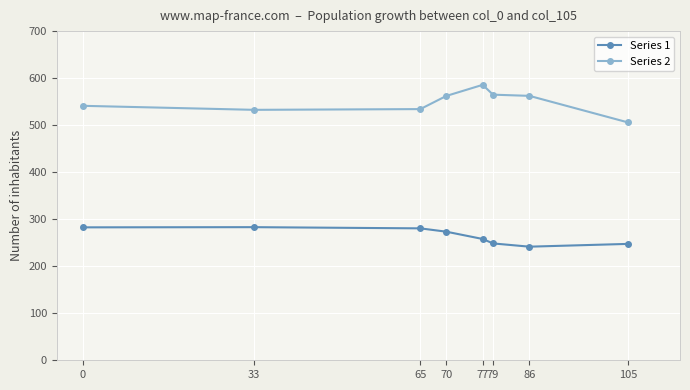

What is the difference between the Series 1 values at 86 and 77?

16.4